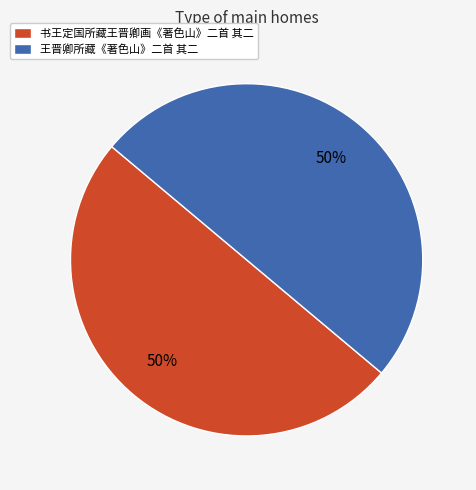

Approximately how many times larger is the value at 王晋卿所藏《著色山》二首 其二 compared to 书王定国所藏王晋卿画《著色山》二首 其二?

1.0